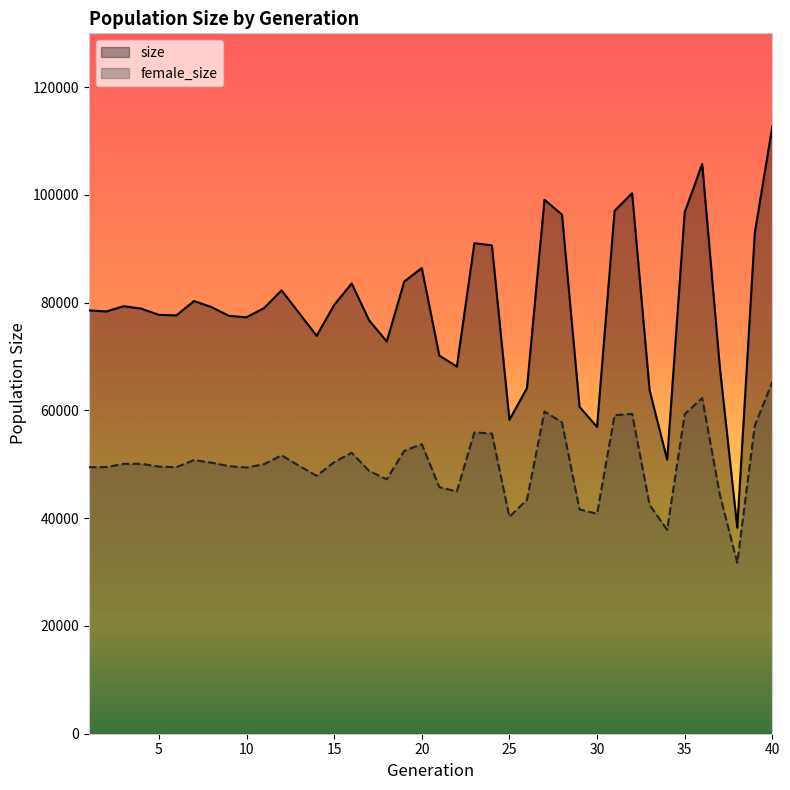

Which series has the largest range (max minus min)?

size